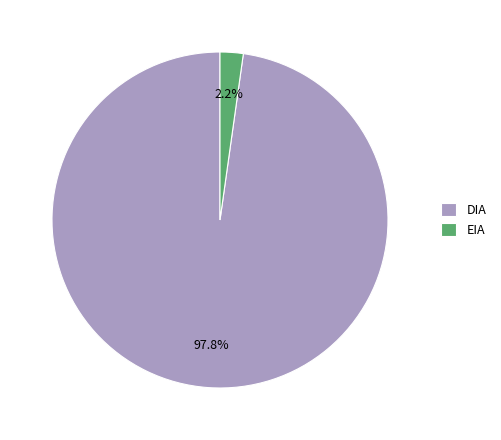

To the nearest percent, what percentage of the pie is DIA?

98%